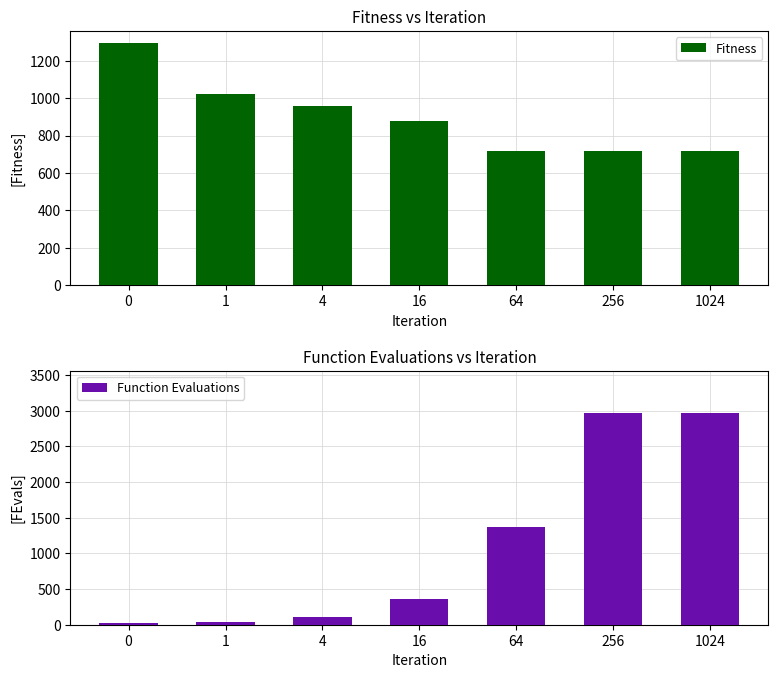

True or false: Fitness has a value of 308.9 at 0.

False